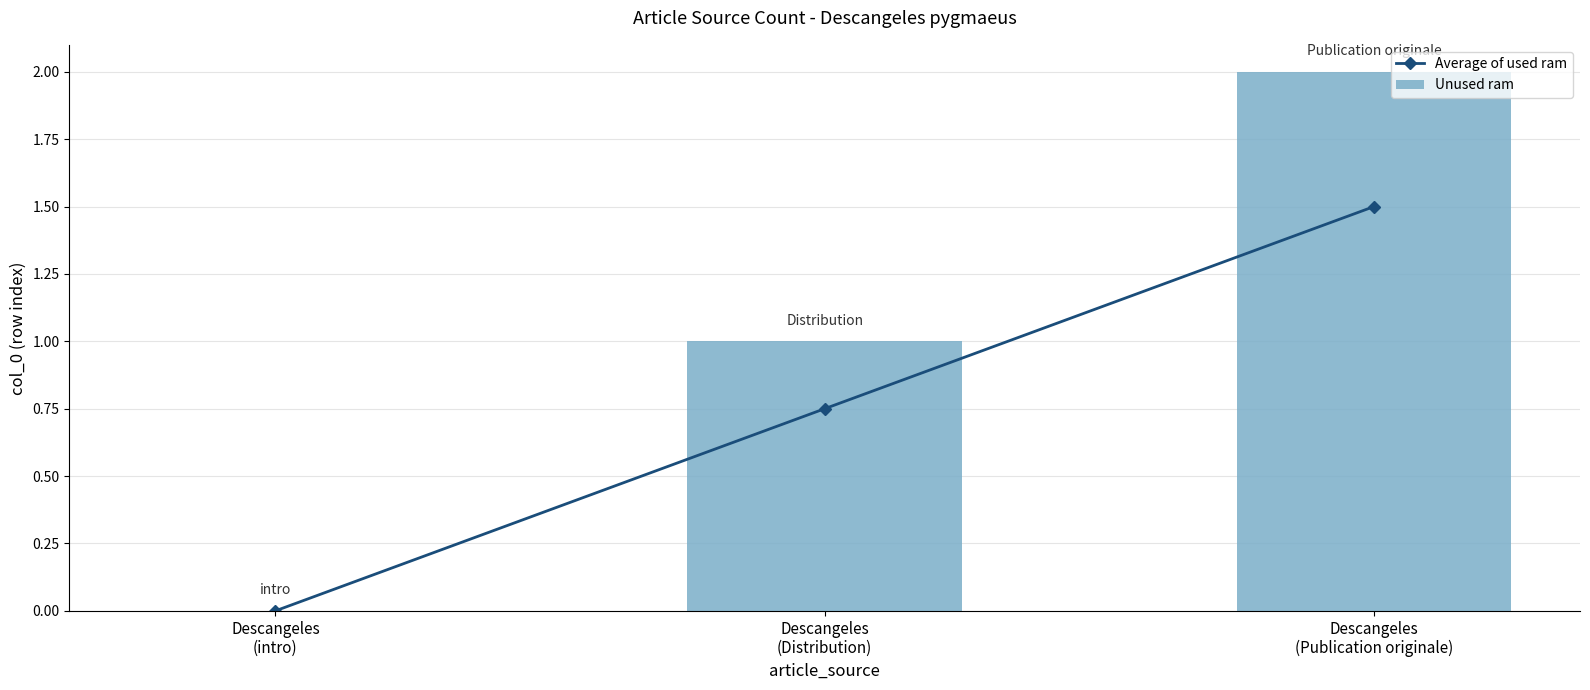

How many groups of bars are there?

3